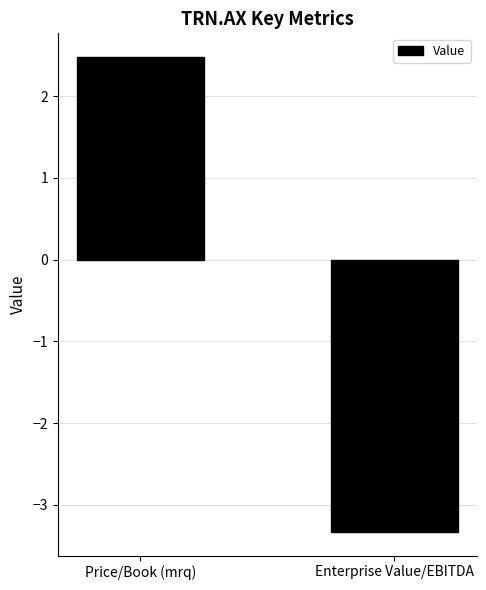

Between Enterprise Value/EBITDA and Price/Book (mrq), which is larger?

Price/Book (mrq)